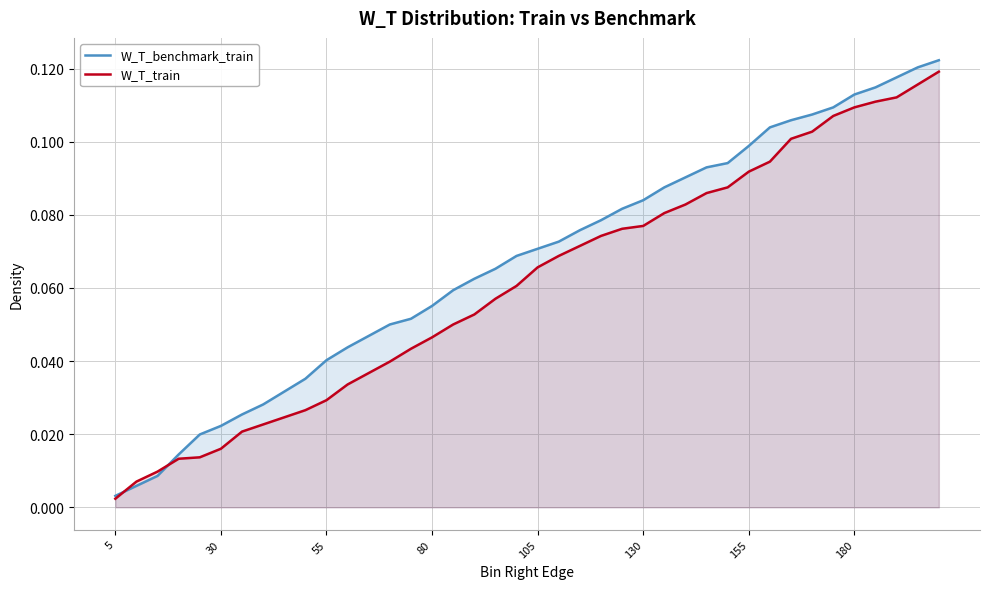

Rank the series by their average value, from highest to lowest.

W_T_benchmark_train, W_T_train